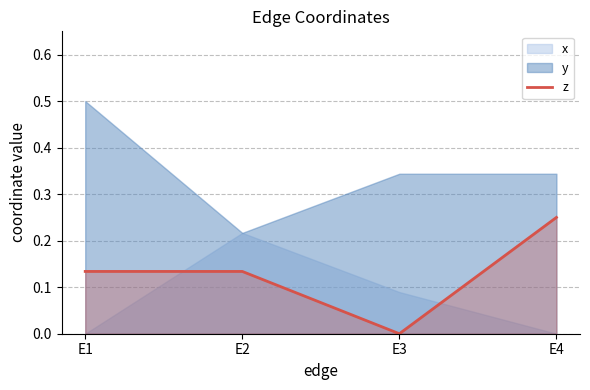

How many values exceed 0?

3